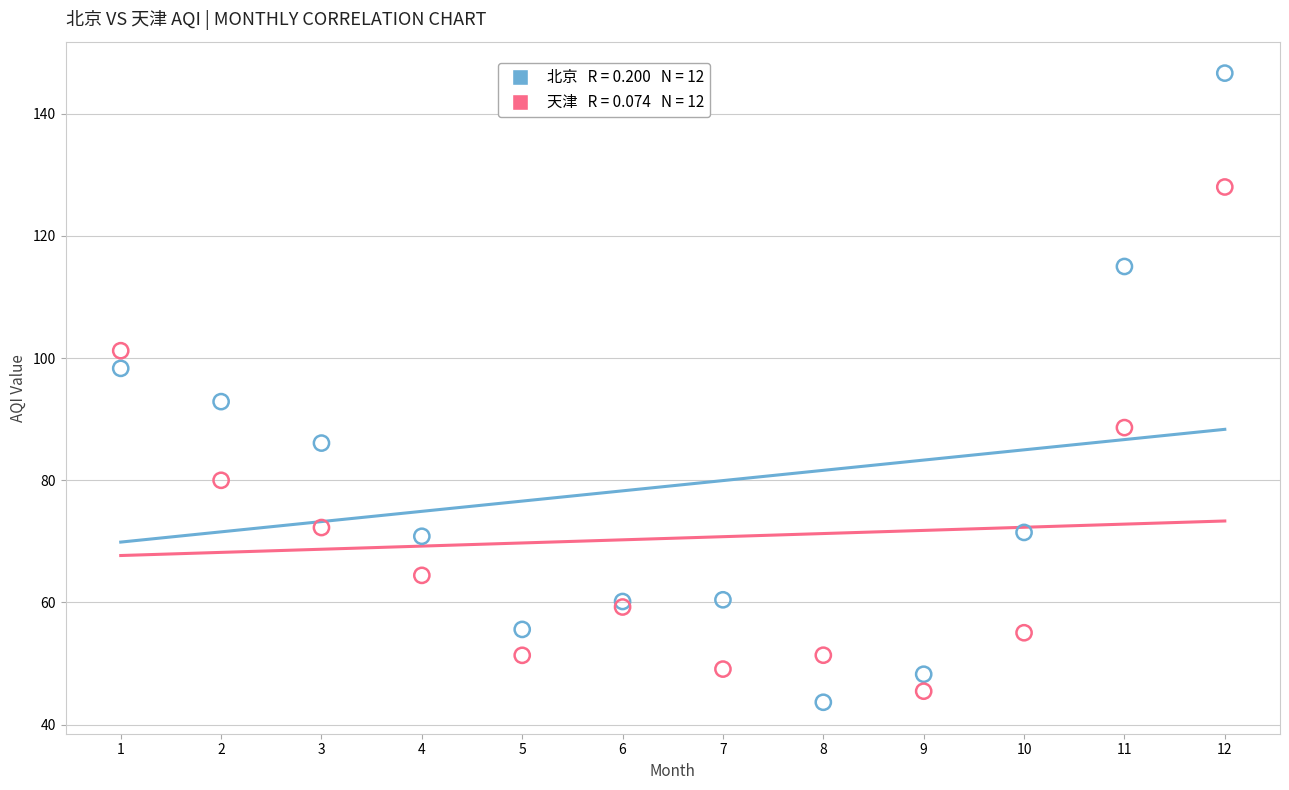

Across all series, what Y value is closest to 95?

92.9